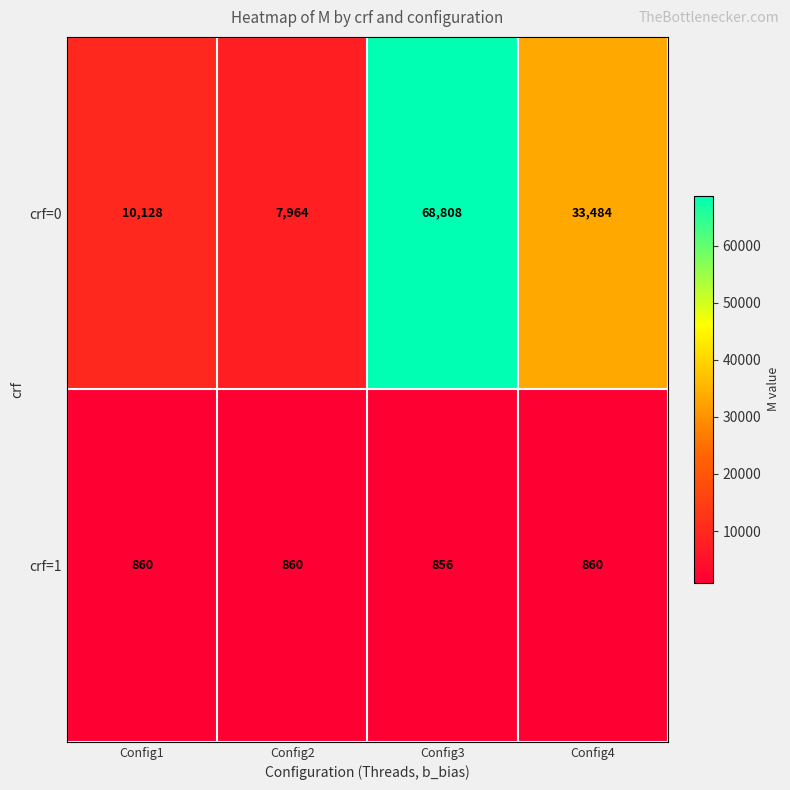

What is the approximate value of crf=1 at Config4?

860